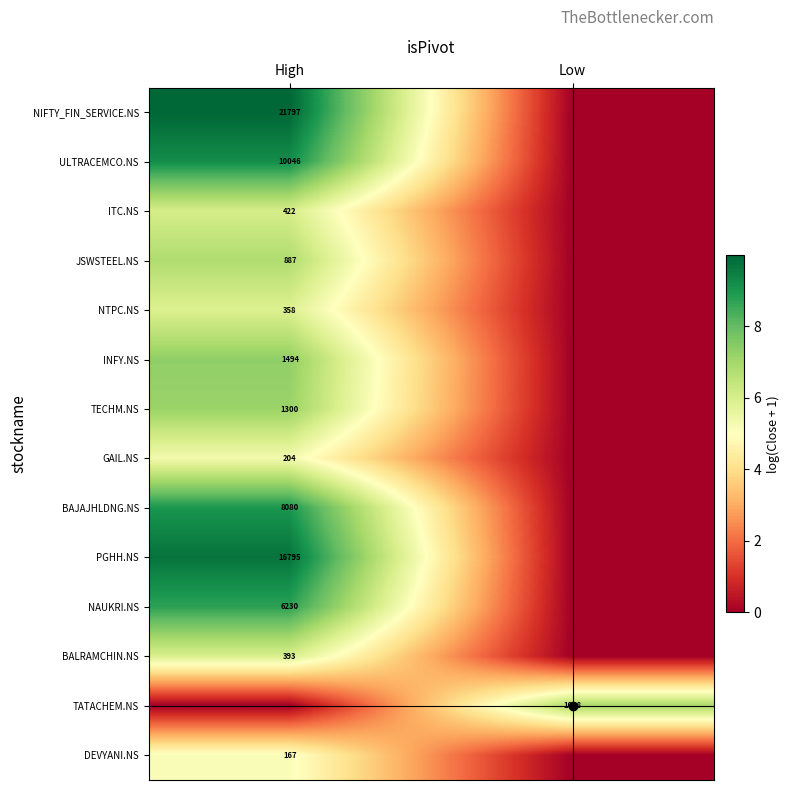

True or false: PGHH.NS has a value of 16795 at High.

True